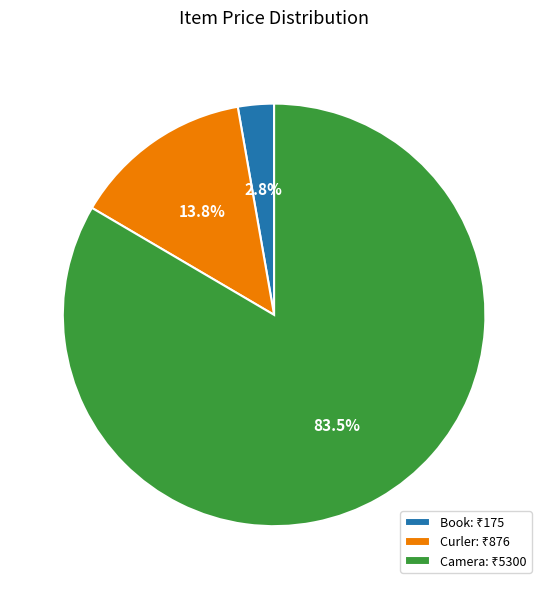

Is there a majority slice in this chart?

Yes